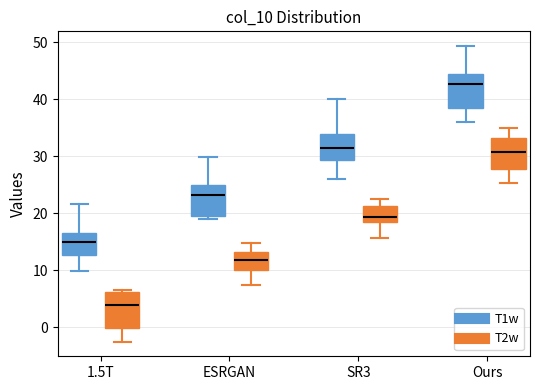

Which box's median line is the highest?

Ours (T1w)